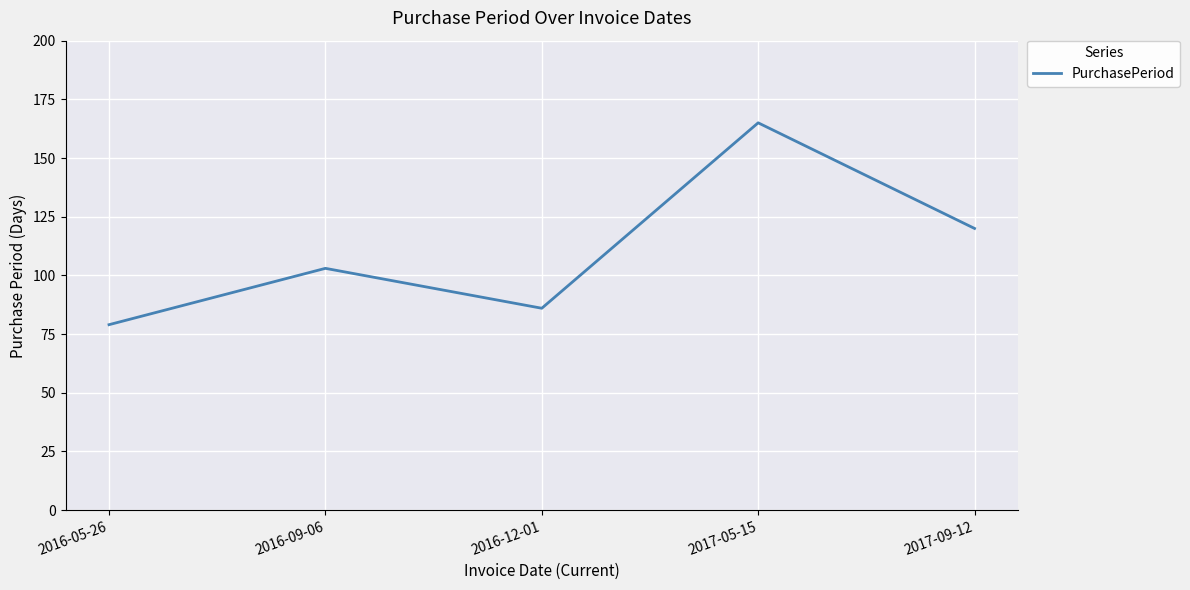

How many lines are shown in the chart?

1